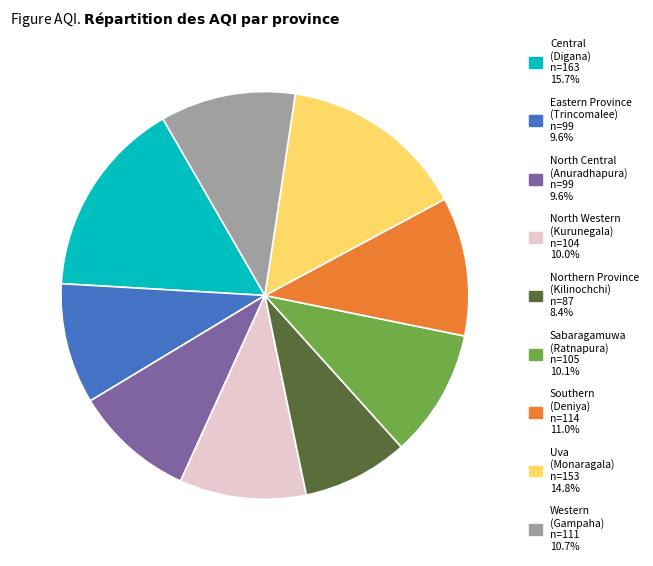

How many segments does this pie chart have?

9